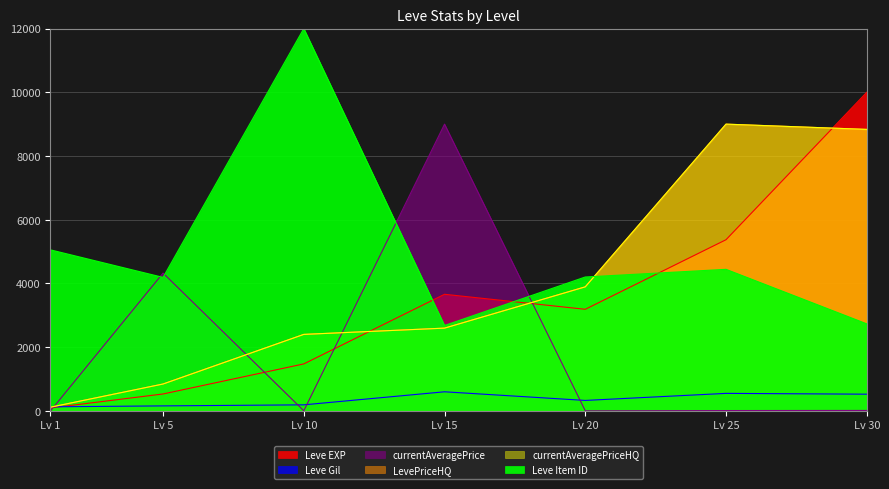

How many interior local valleys does the Leve EXP series have?

1